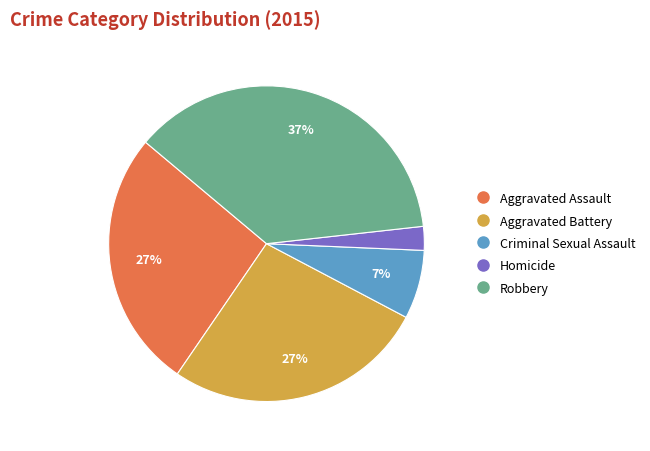

Is Aggravated Assault the majority of the pie?

No